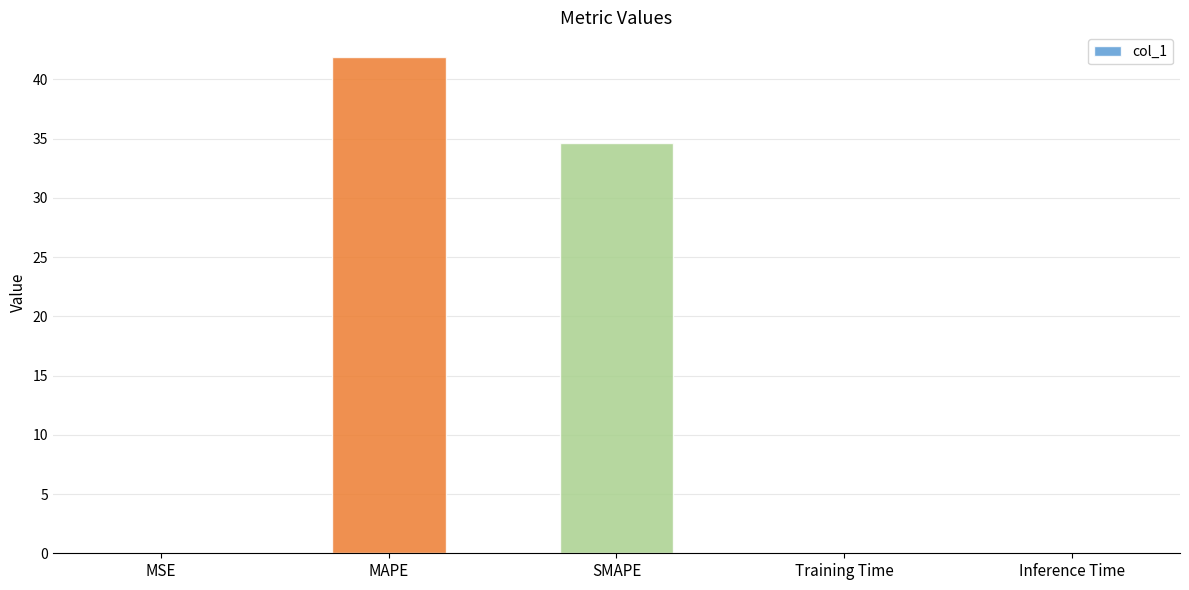

Between Inference Time and MAPE, which is larger?

MAPE